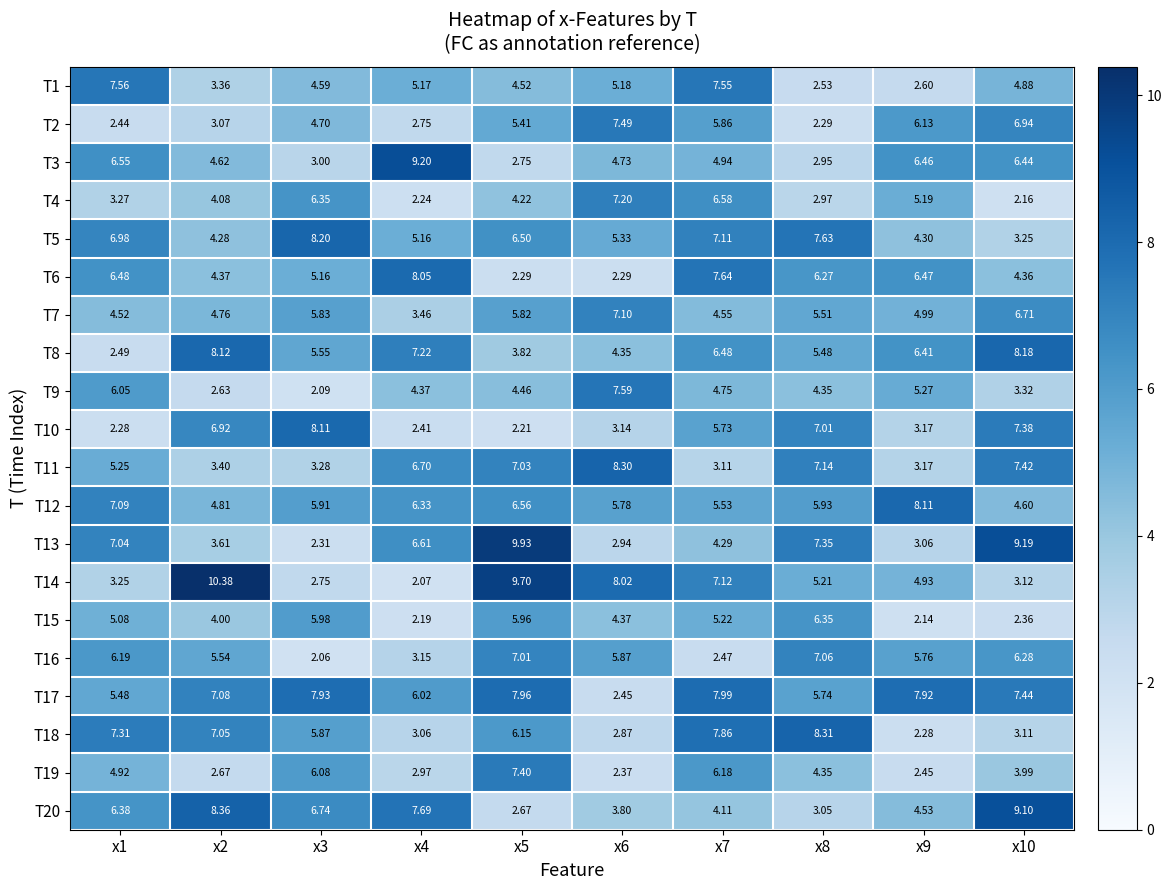

Count the number of data series in this chart.

20